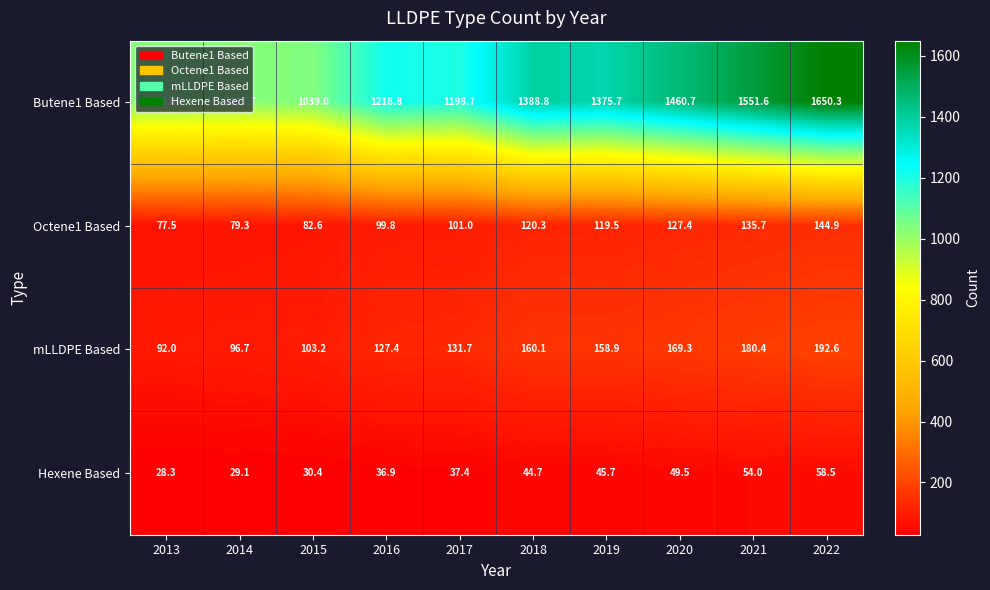

At which category is the sum across all series the highest?

2022